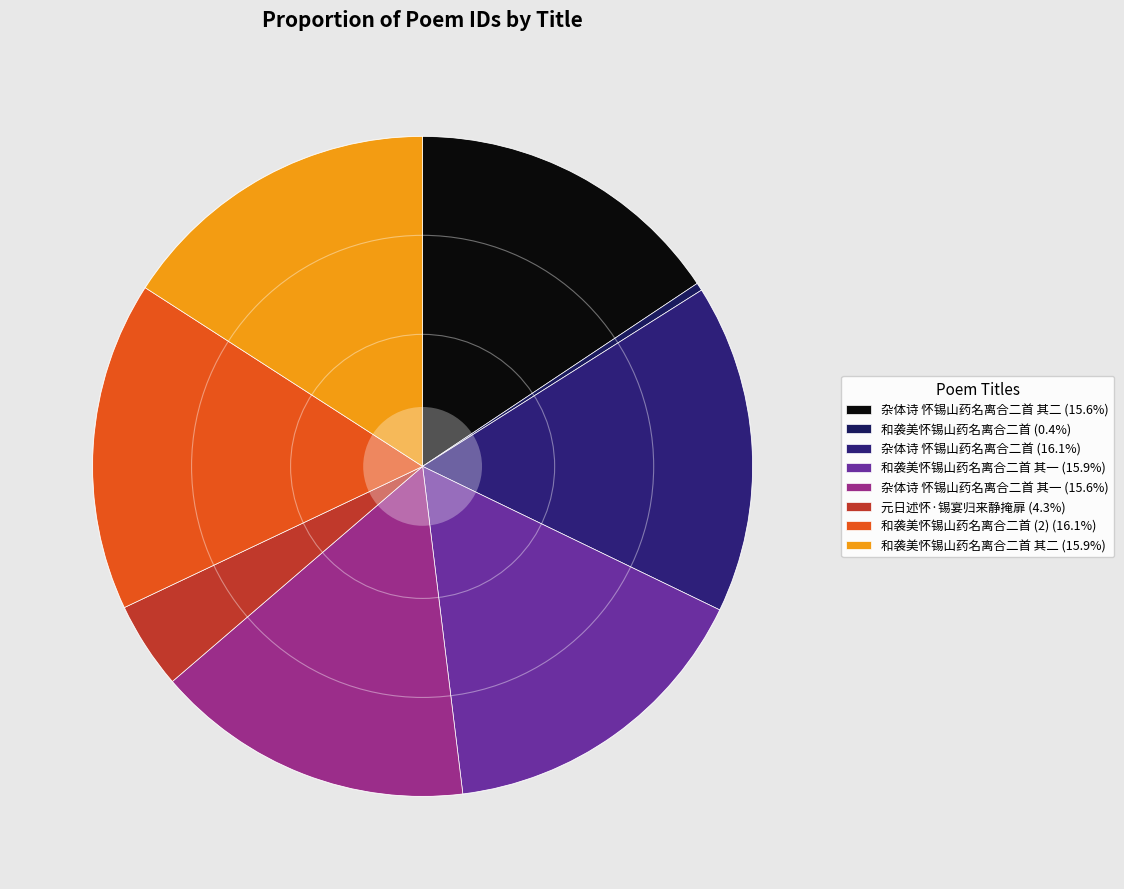

How many slices are in this pie chart?

8